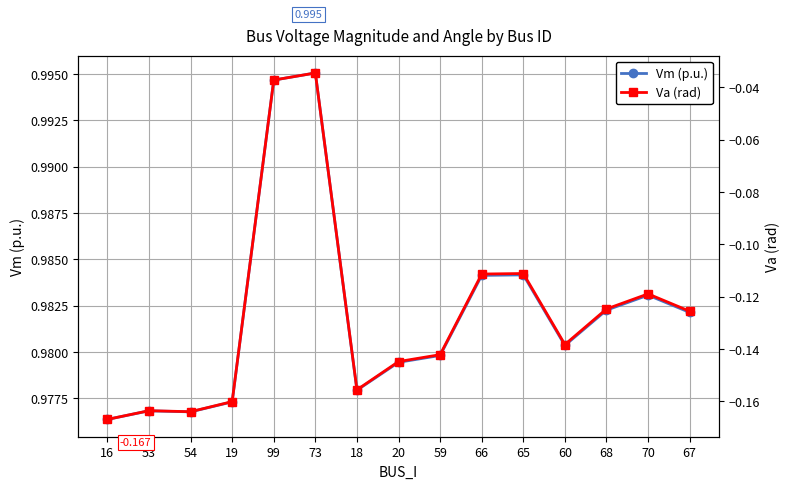

What is the approximate value of Va (rad) at 59?

-0.1